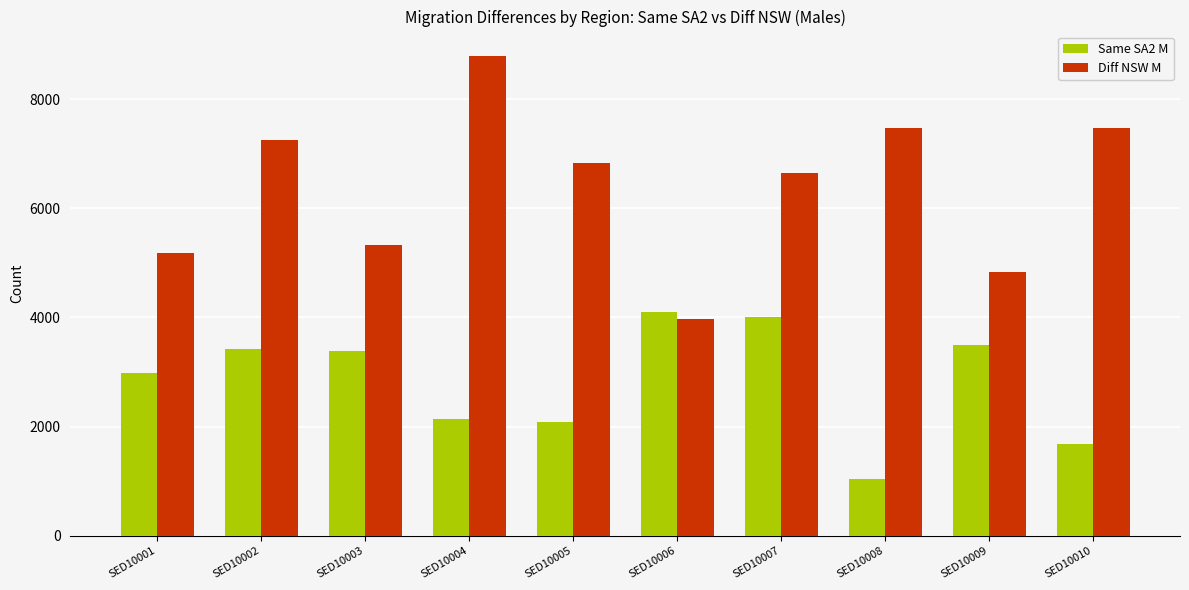

Is it true that Same SA2 M equals 840 at SED10004?

False